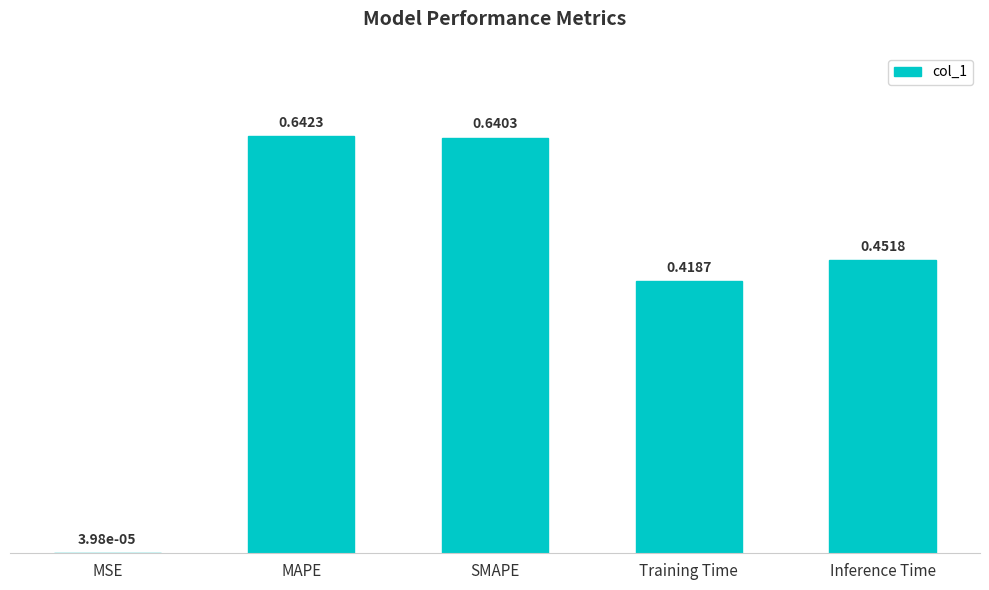

What is the sum of the values at Training Time and Inference Time?

0.9